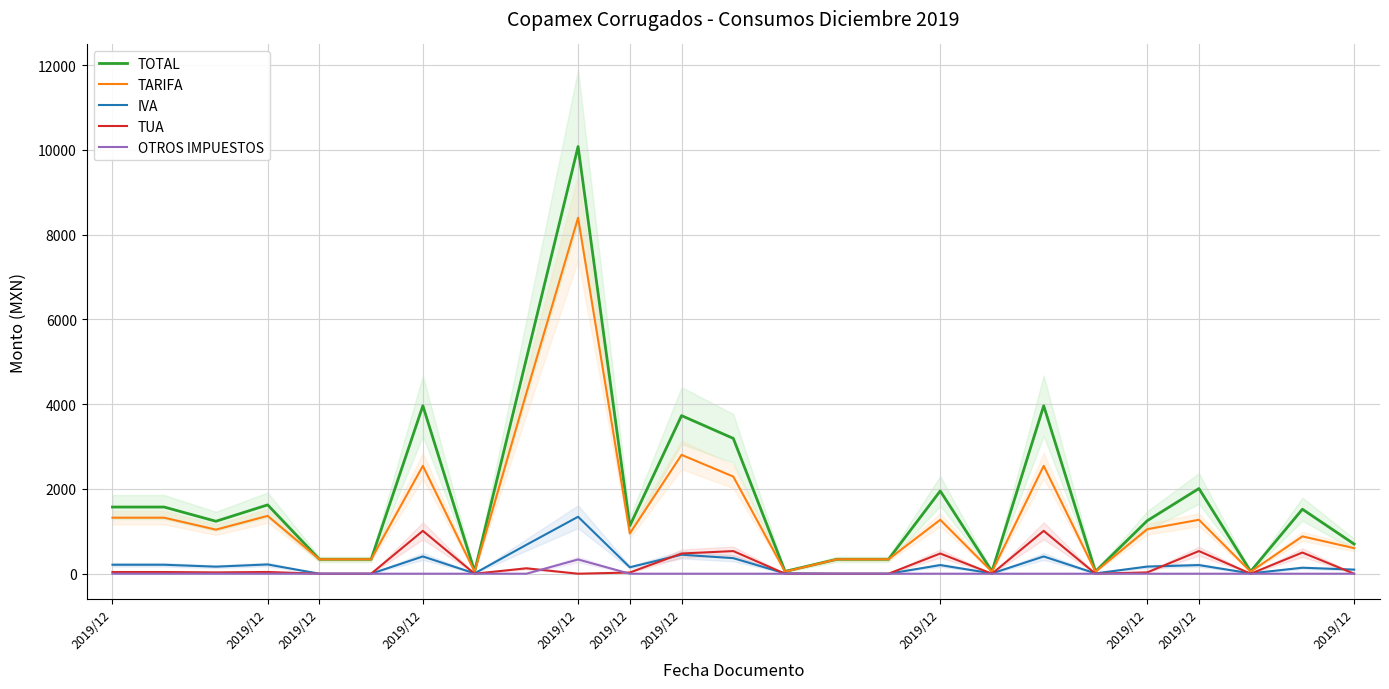

Which label corresponds to the smallest value in the chart?

2019/12